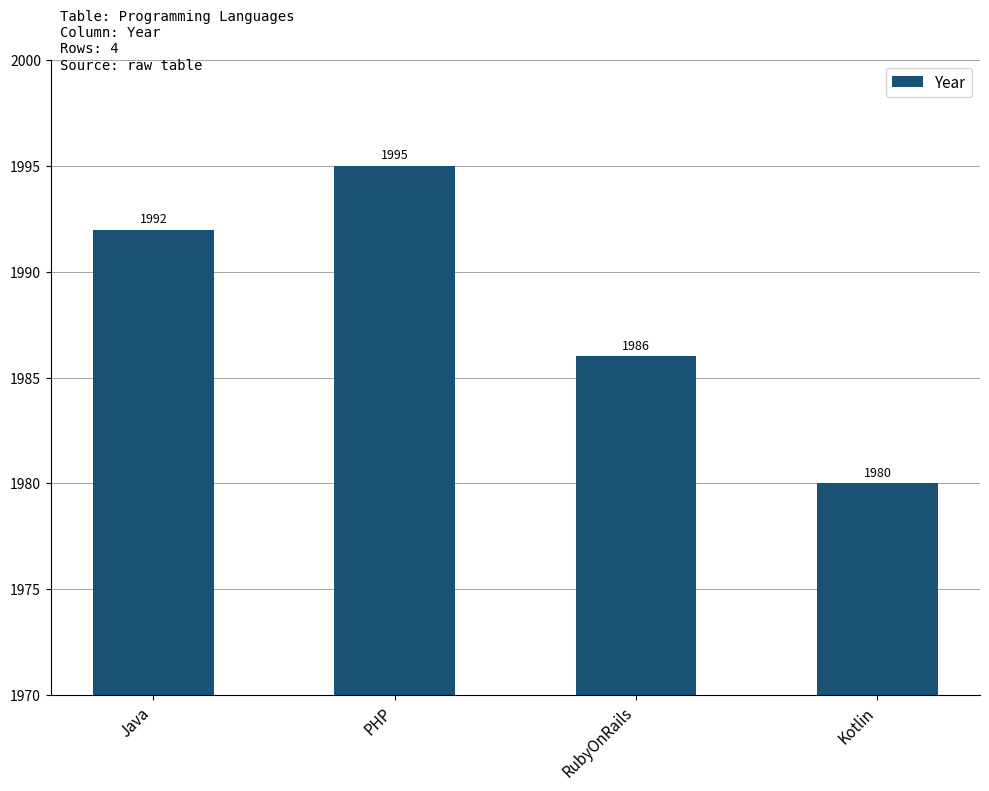

What is the average value?

1988